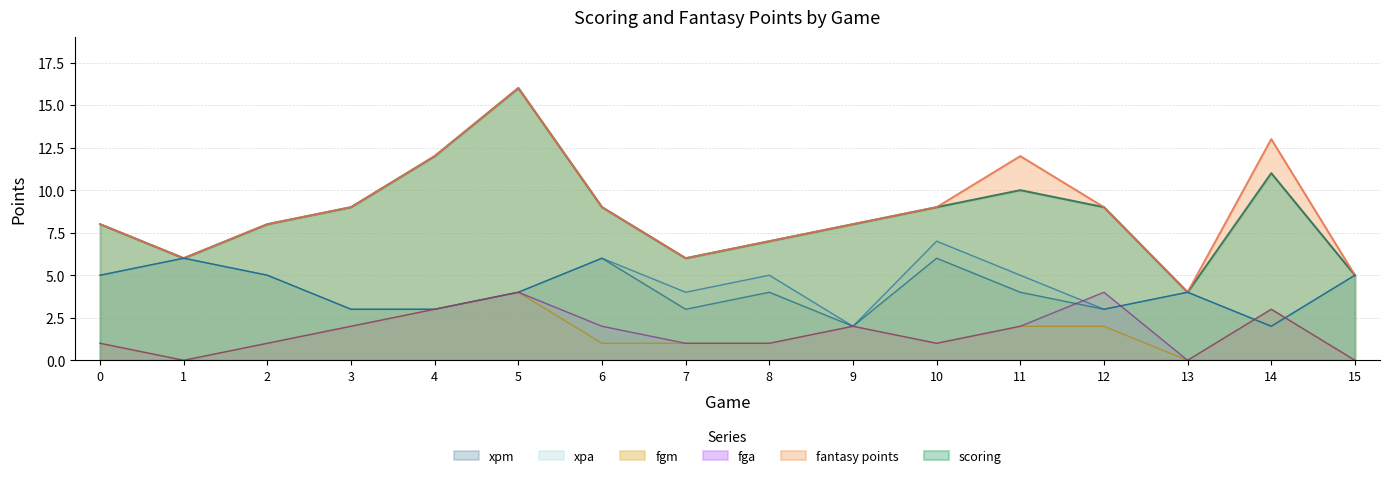

Read the scoring value at 11, to the nearest 10.

10